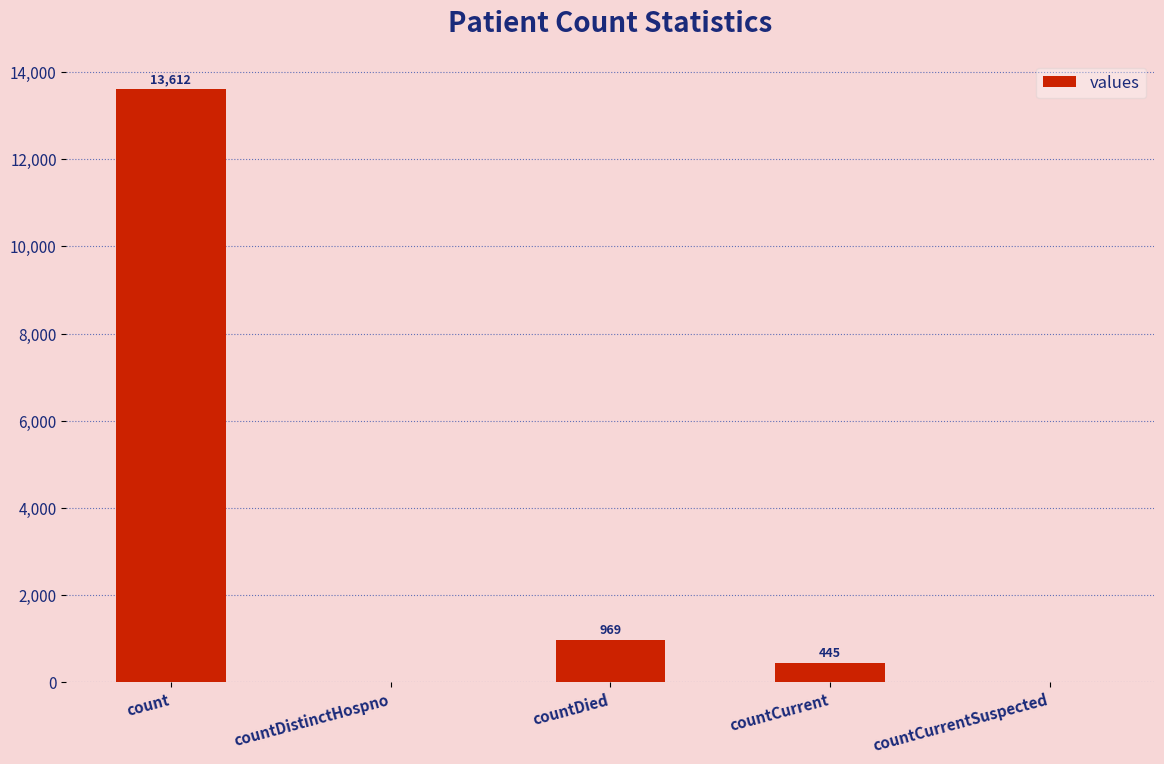

Where does the data first go above 445?

count